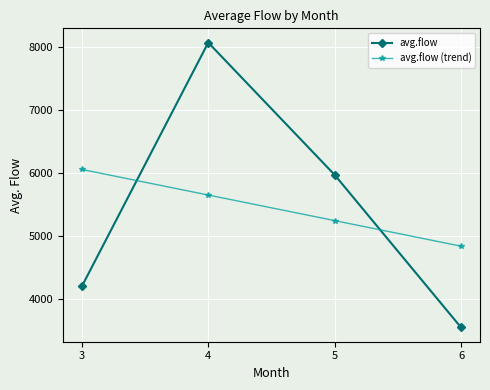

Rank the series at 6 from highest to lowest value.

avg.flow (trend), avg.flow